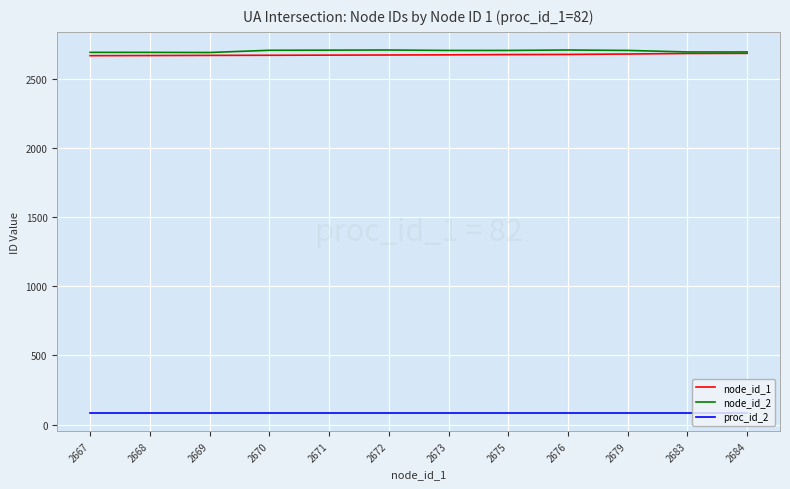

Is this an area chart (filled region under the line)?

No